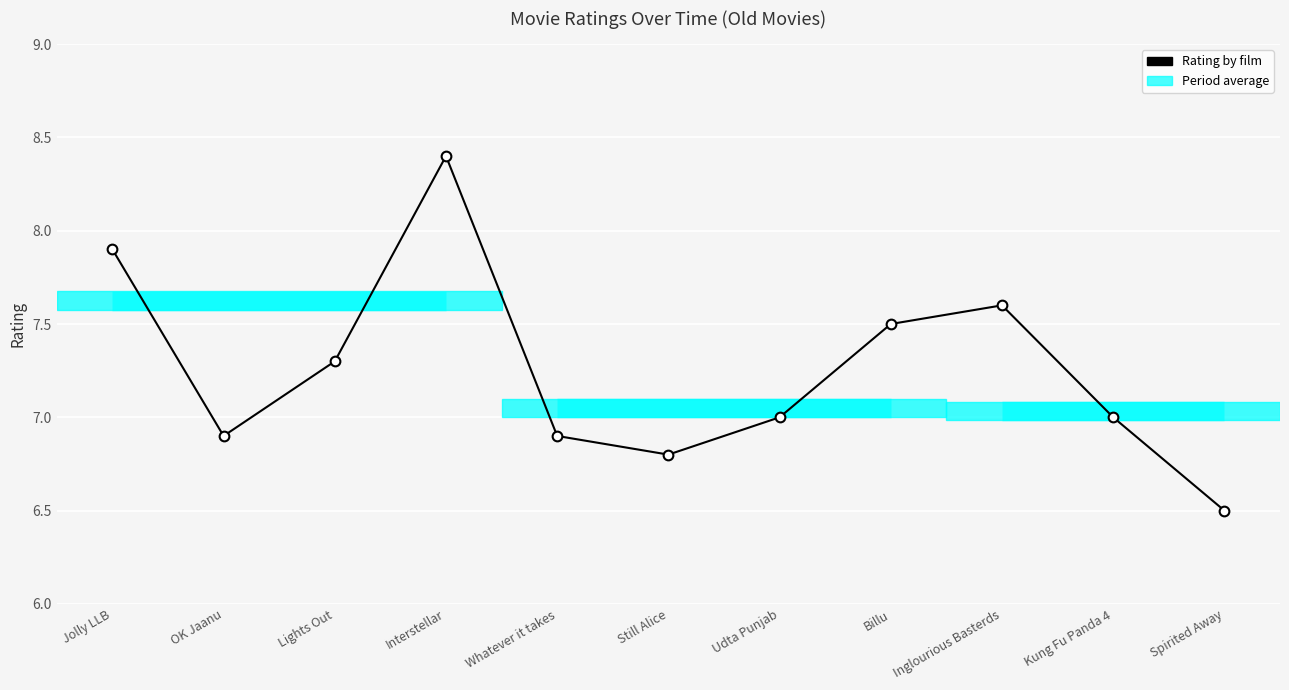

The chart shows a value of 6.9 at Whatever it takes. True or false?

True